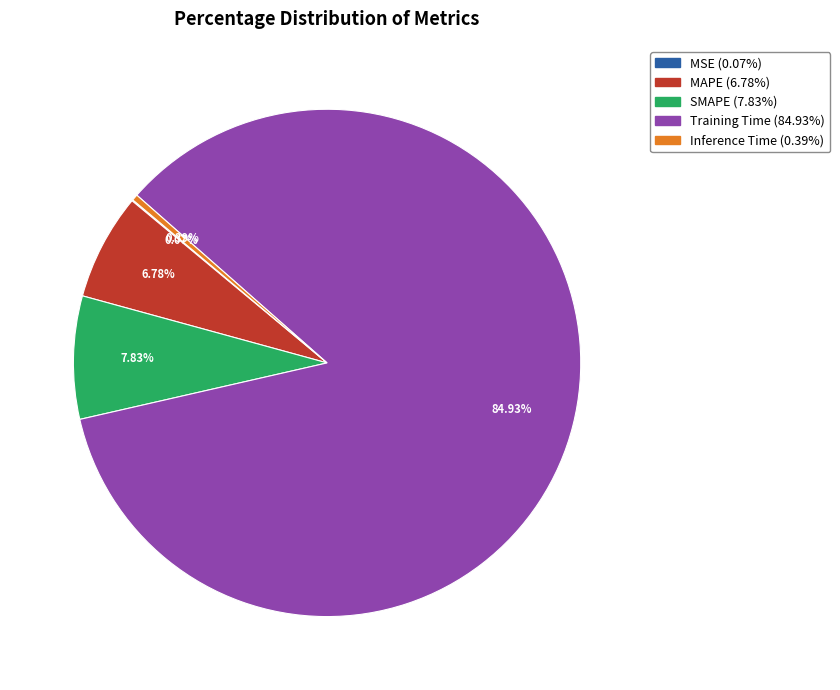

Which category has the biggest portion of the pie?

Training Time